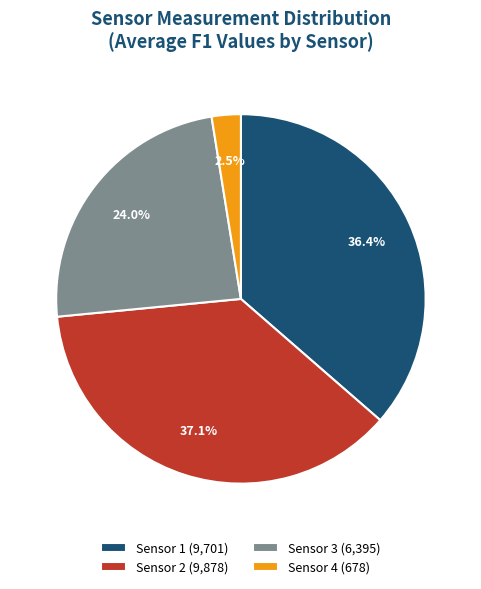

To the nearest percent, what percentage of the pie is Sensor 3?

24%